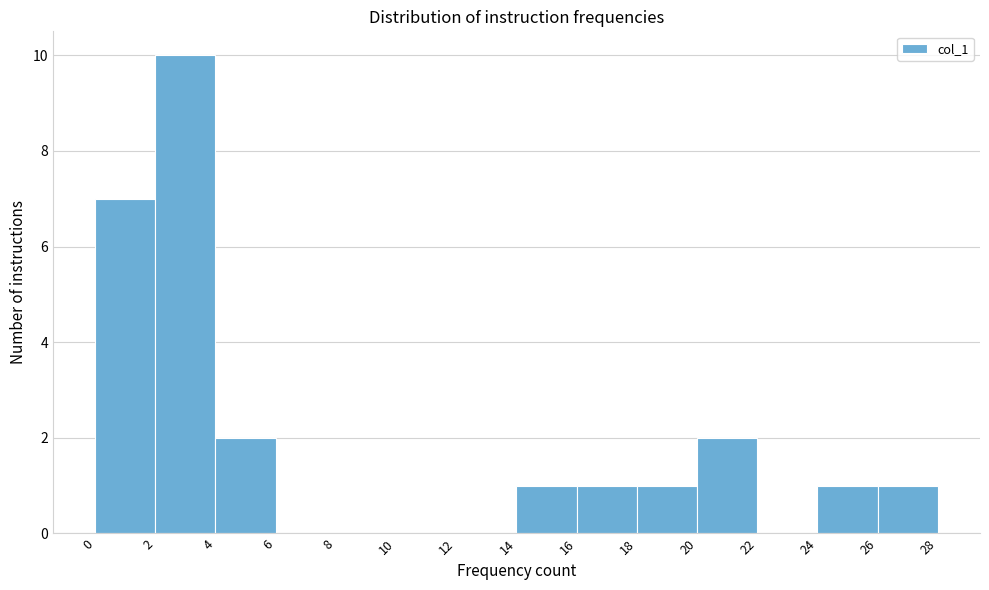

Reading left to right, transcribe this chart: for each bar, give the range it covers on the x-axis and its height. The values are not printed on the chart, so give them approximately, as read against the axis.

0 to 2: 7
2 to 4: 10
4 to 6: 2
6 to 8: 0
8 to 10: 0
10 to 12: 0
12 to 14: 0
14 to 16: 1
16 to 18: 1
18 to 20: 1
20 to 22: 2
22 to 24: 0
24 to 26: 1
26 to 28: 1